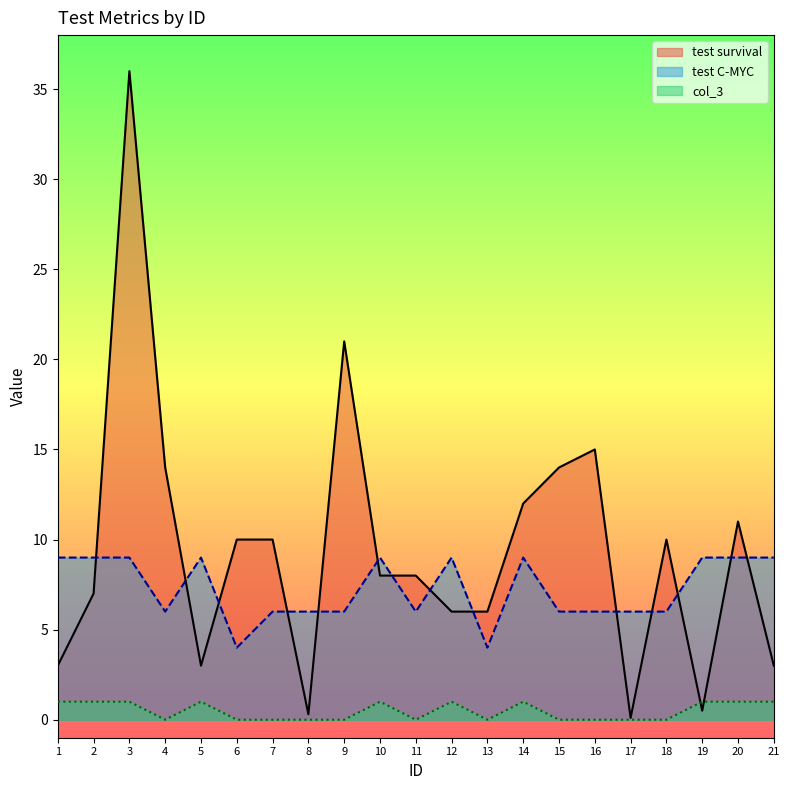

True or false: test C-MYC and col_3 intersect in this chart.

False